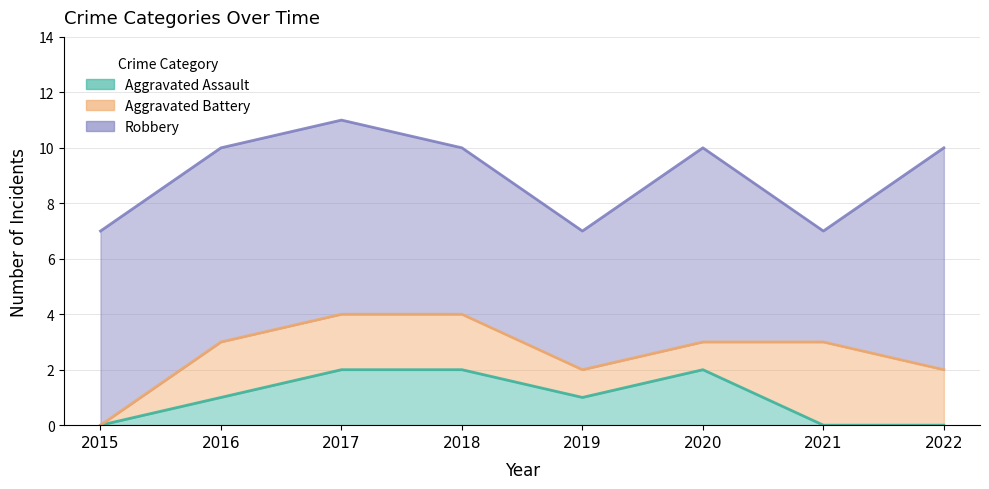

After their last crossing, which series has the higher values: Aggravated Assault or Aggravated Battery?

Aggravated Battery